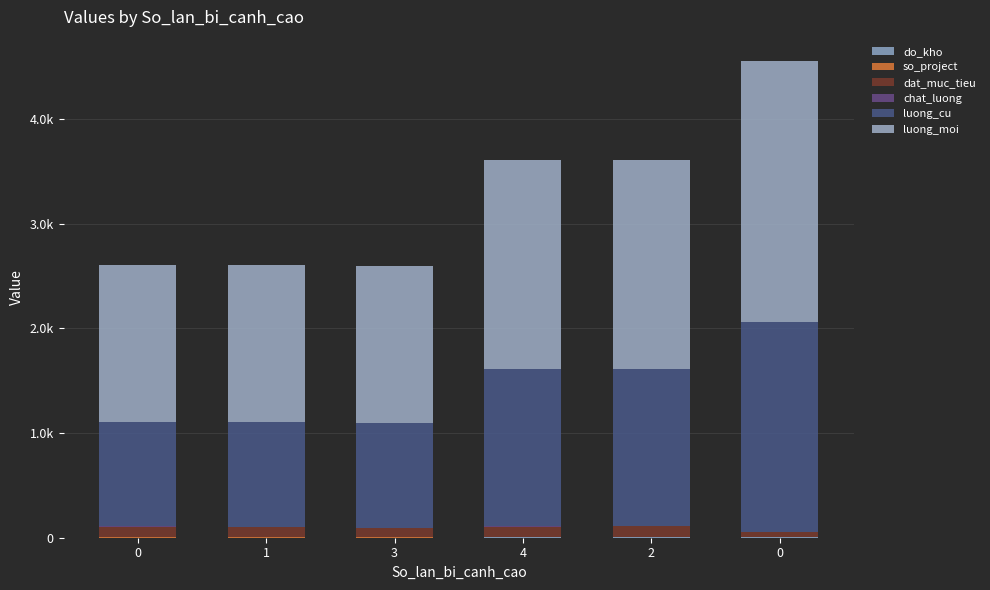

Are the bars grouped side by side (vs. stacked)?

No